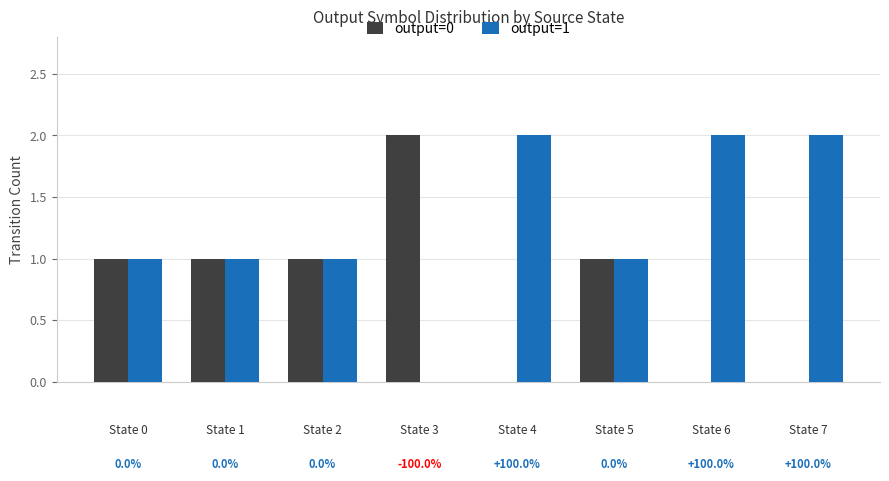

Reading right to left, extract all data points from this chart.

output=0: 0	0	1	0	2	1	1	1
output=1: 2	2	1	2	0	1	1	1